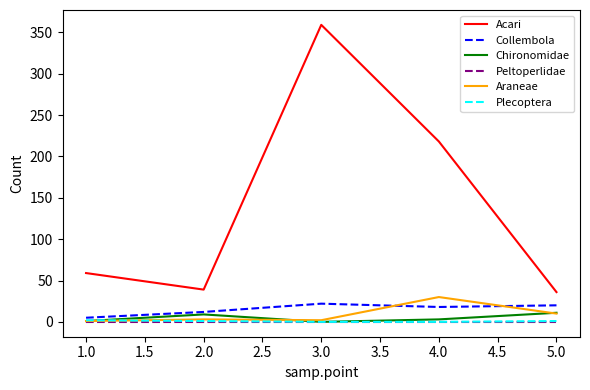

What is the maximum value shown in the chart?

359